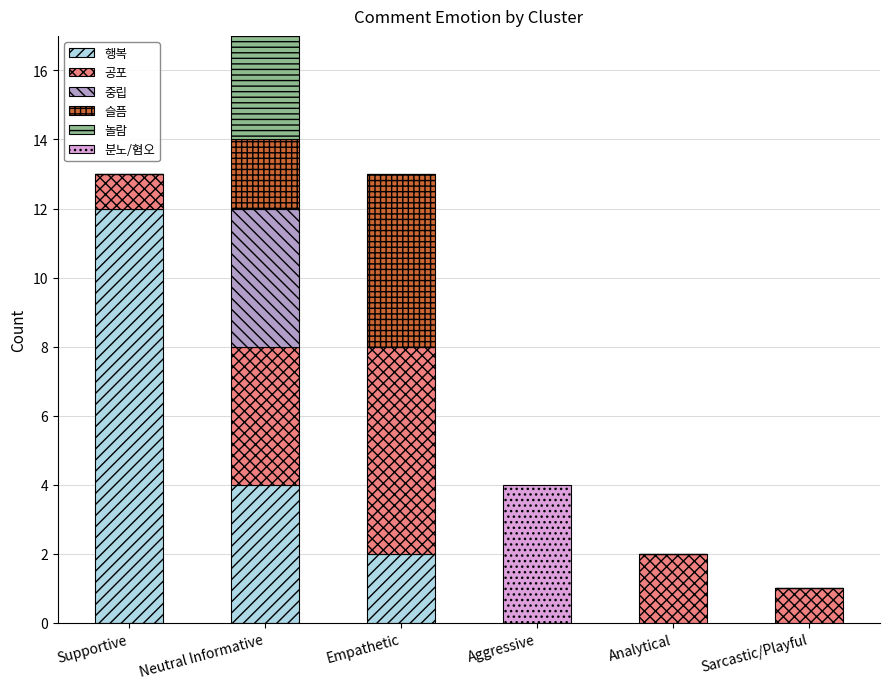

What is the sum of all 행복 values?

18